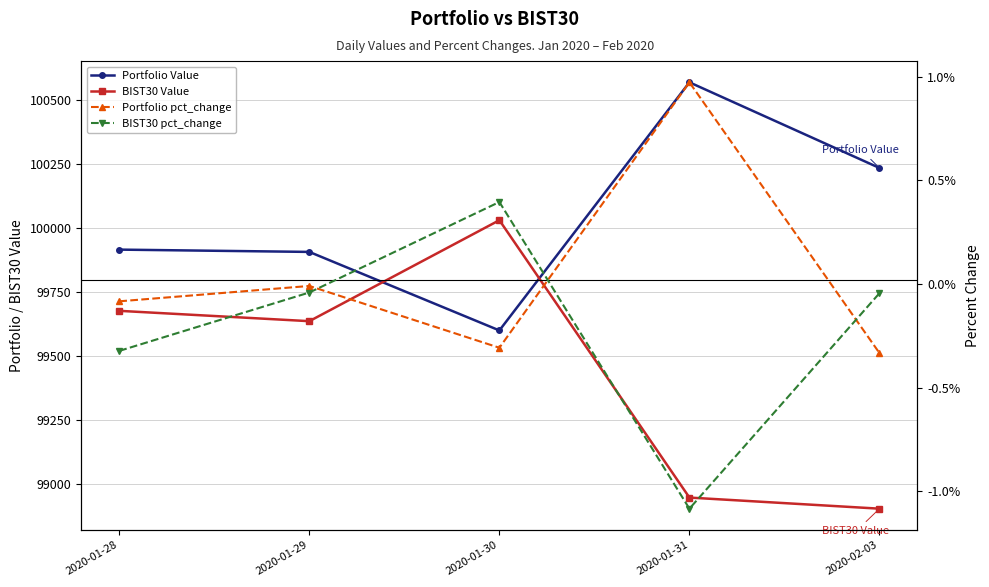

Which series changed the most between 2020-01-29 and 2020-01-31?

BIST30 Value